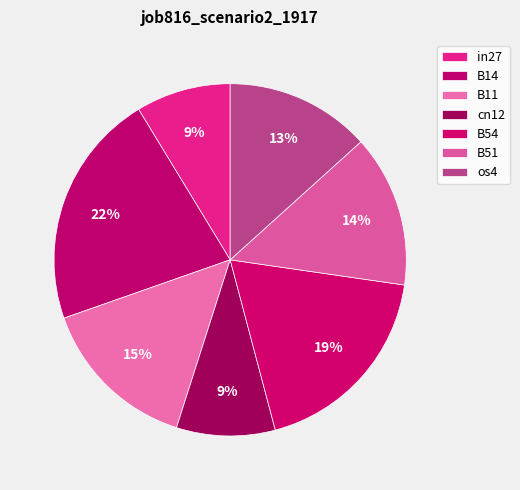

What is the largest slice in the pie chart?

B14